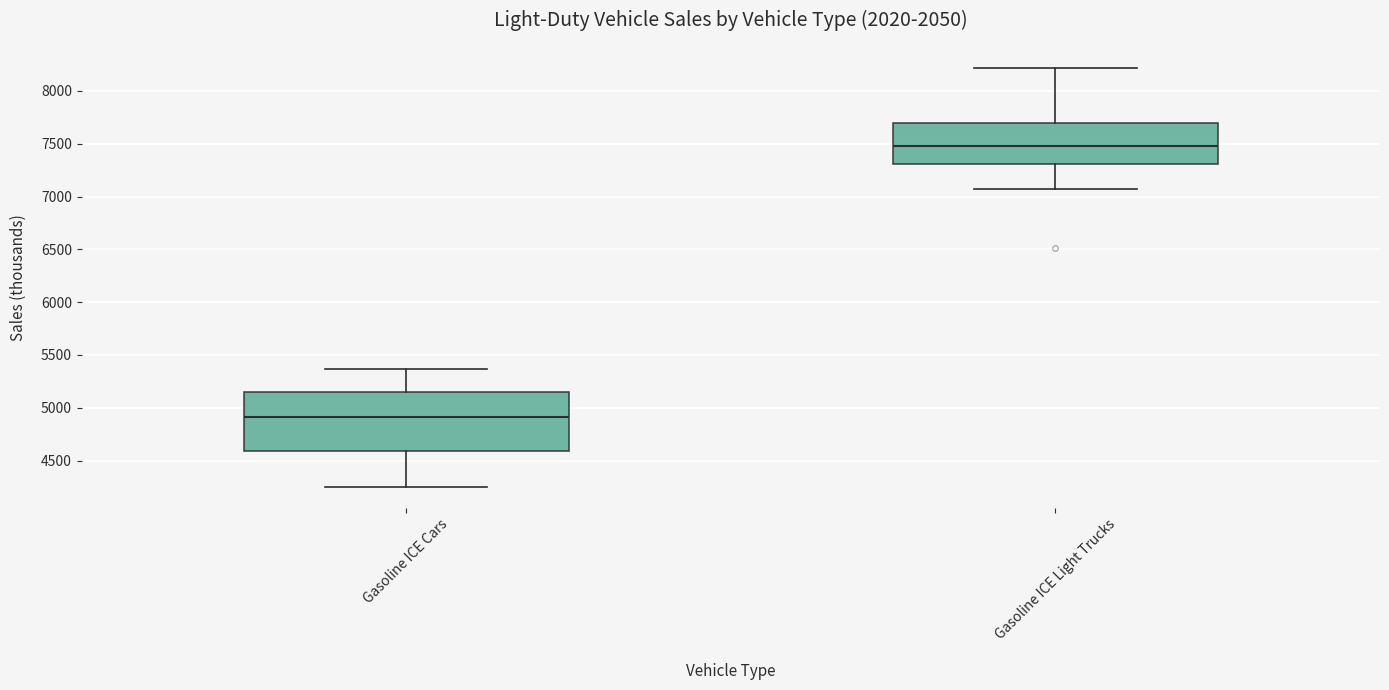

Which box's median line is the lowest?

Gasoline ICE Cars